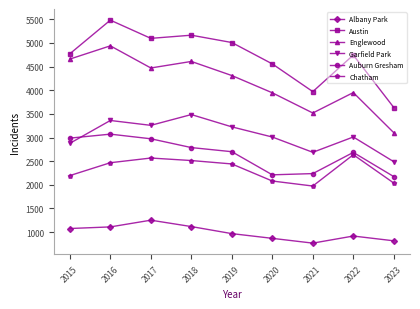

What is the minimum value shown in the chart?

767